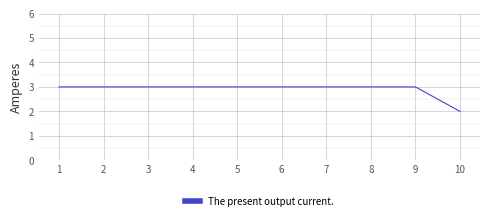

What is the average value?

3